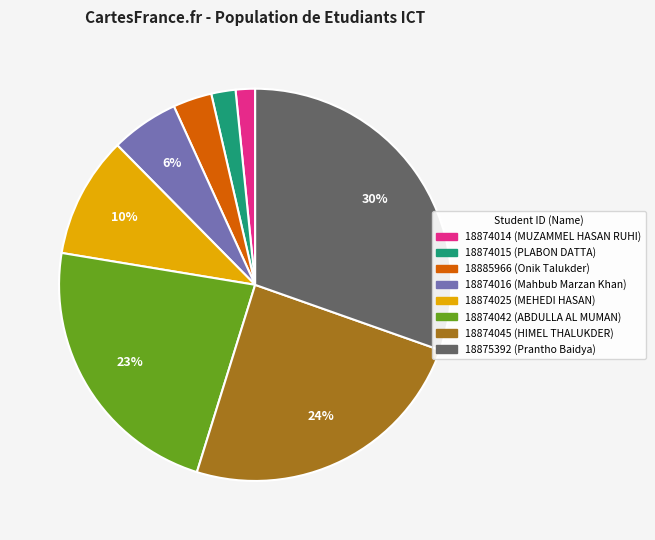

Do 18874014 and 18874045 together represent more than half of the pie?

No